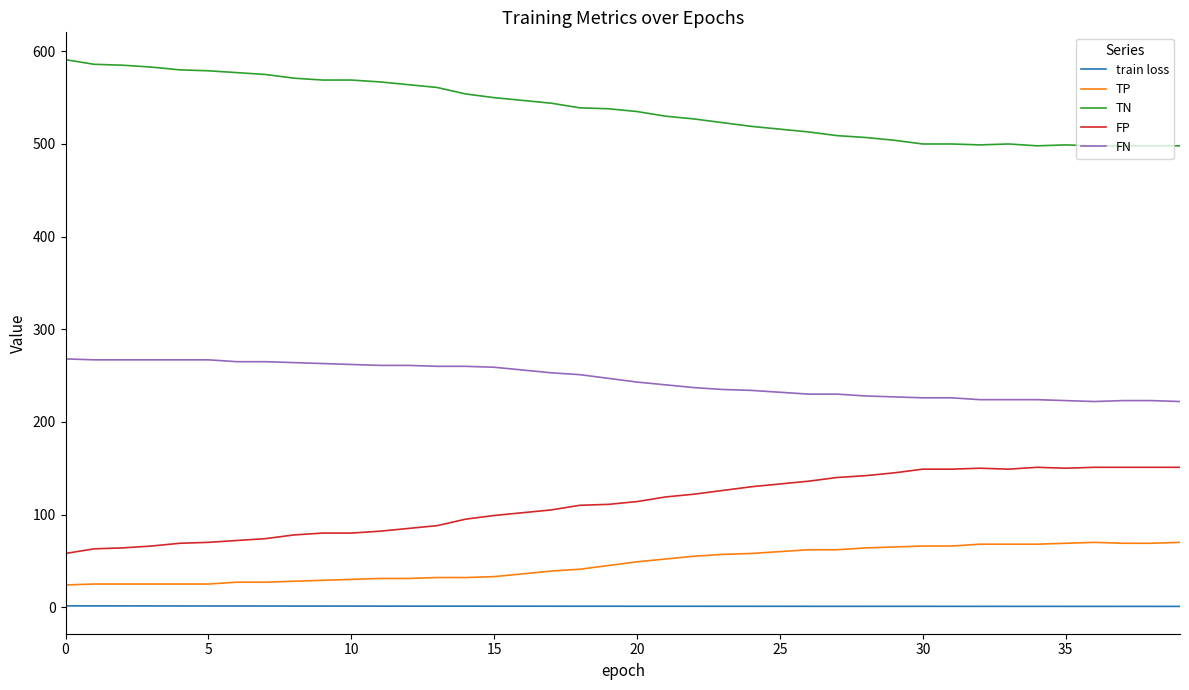

What is the difference between the maximum and minimum values in the TP series?

46.0